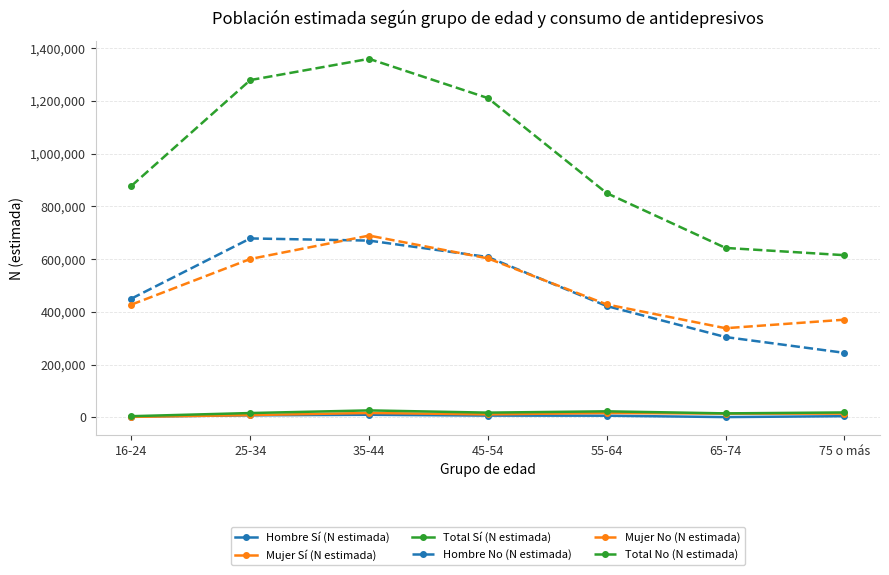

How many lines are shown in the chart?

6